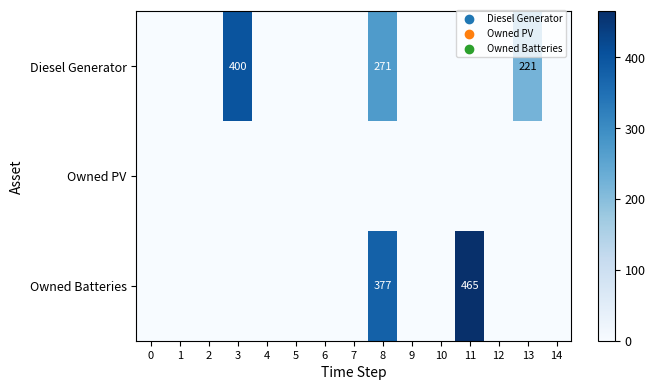

Between 9 and 12, which is larger?

9